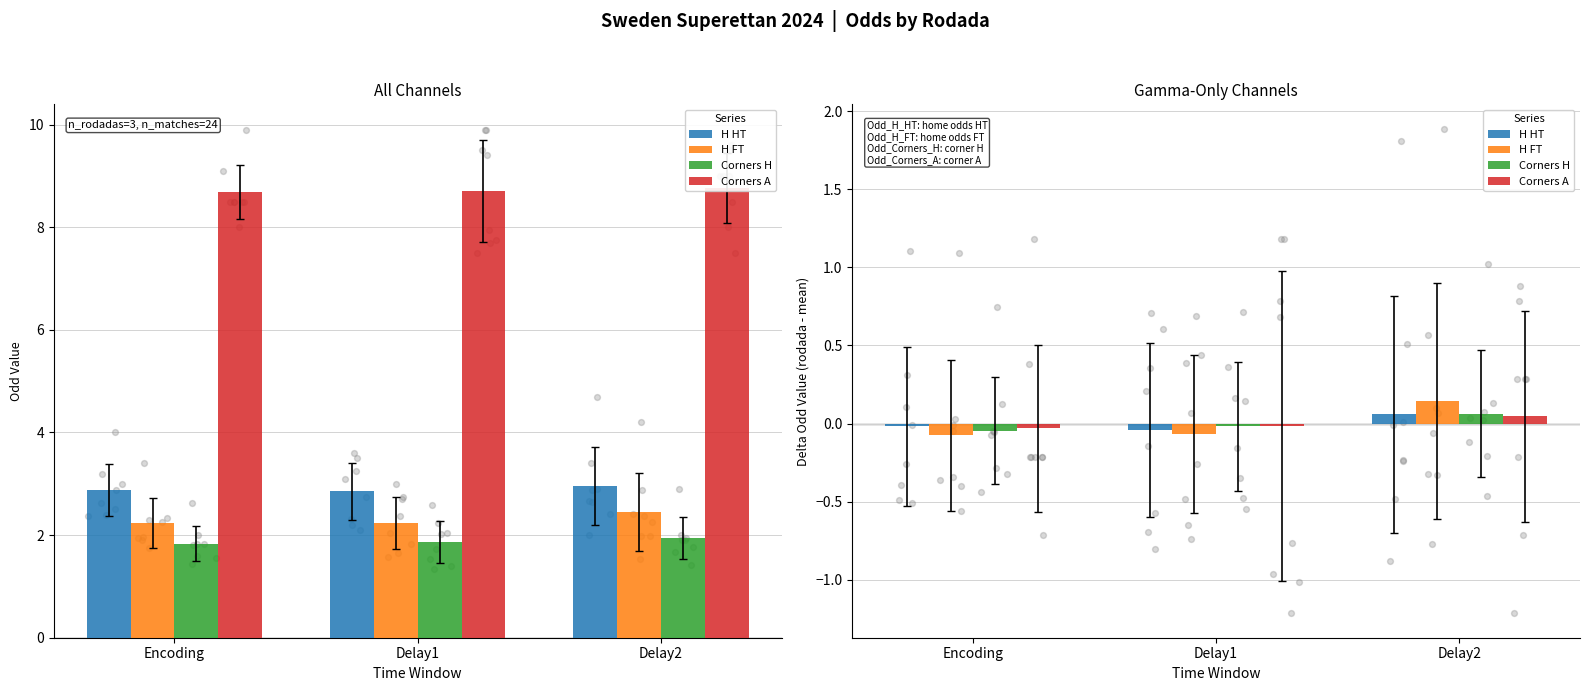

Is the value of H FT at Encoding greater than the value of Corners A at Encoding?

No